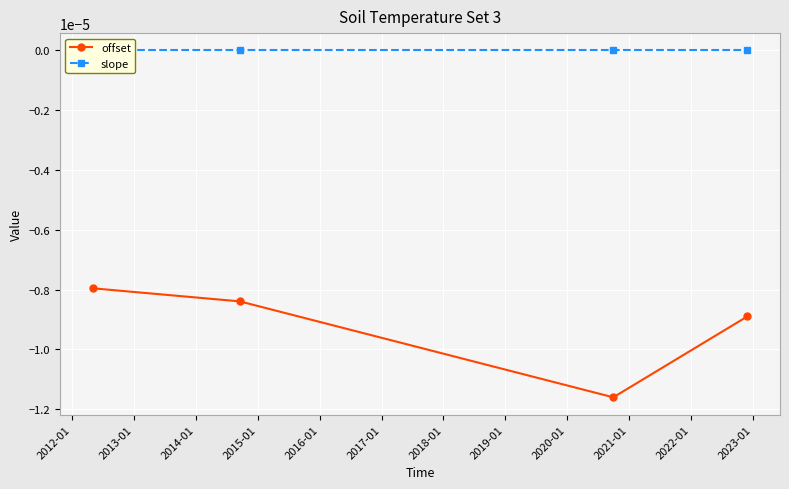

Which series has the largest total across all categories?

slope